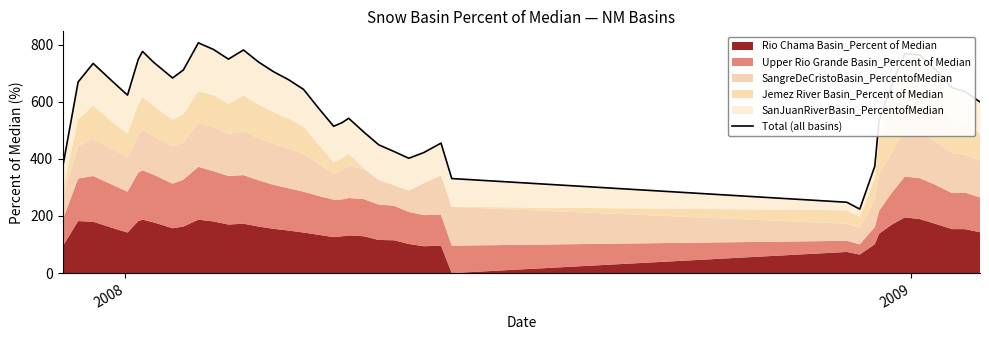

Reading right to left, what are all the values shown in this chart?

599	636	649	715	763	769	661	534	374	224	248	331	455	422	402	426	449	494	542	527	514	577	643	677	705	739	781	749	783	806	711	683	739	776	748	623	671	734	669	379